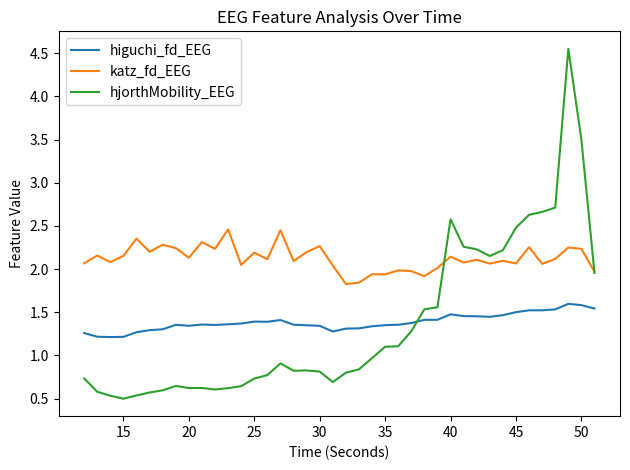

True or false: katz_fd_EEG and higuchi_fd_EEG intersect in this chart.

False